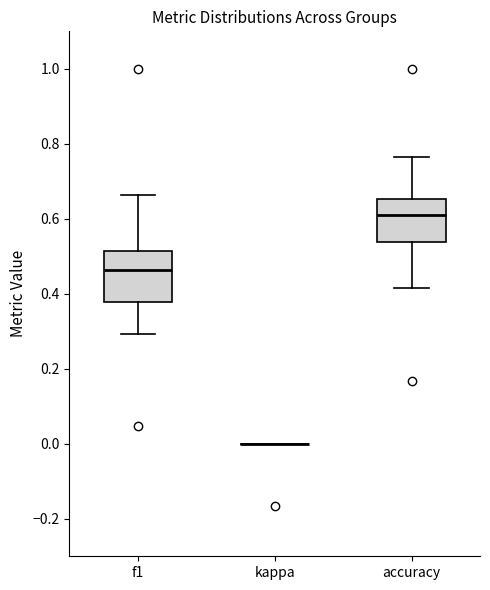

Reading left to right, transcribe this box plot: for each box, give where its median line is, the range the box spans, and where its two whiskers end, as read against the y-axis. The values are not printed on the chart, so give them approximately, as read against the axis.

f1: median 0.46, box 0.38 to 0.52, whiskers 0.30 to 0.66
kappa: box collapsed to a line at 0.00, whiskers 0.00 to 0.00
accuracy: median 0.62, box 0.54 to 0.66, whiskers 0.42 to 0.76